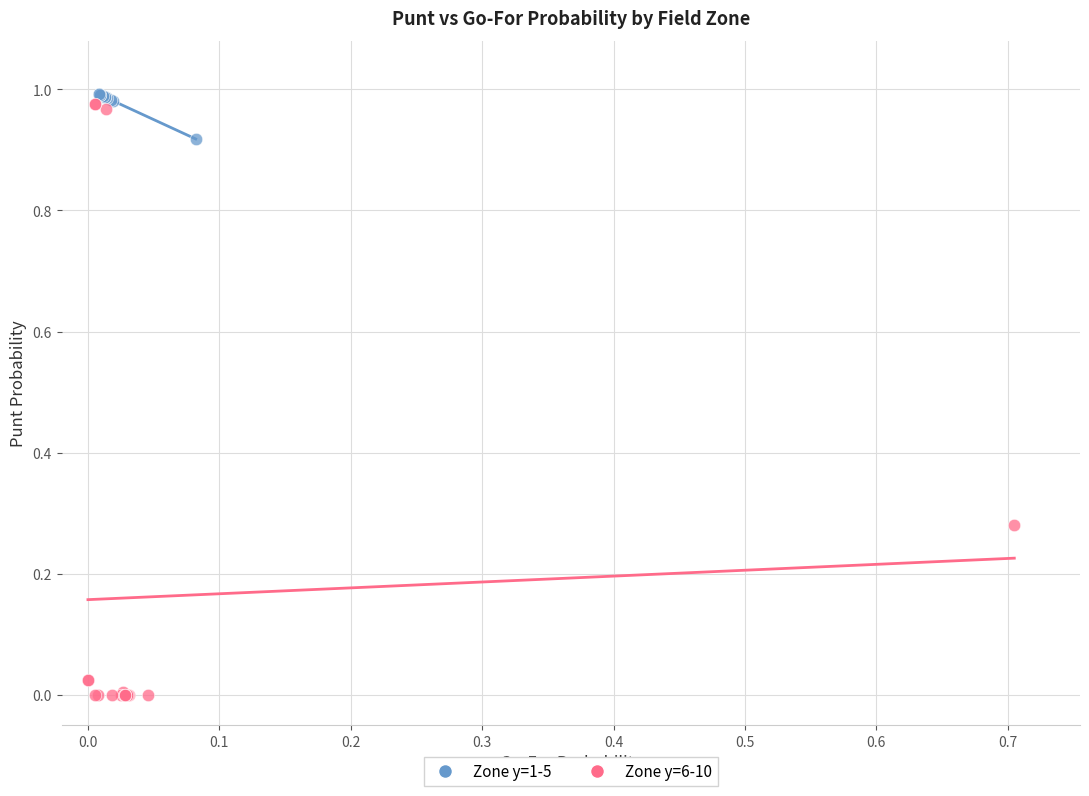

Which series has the largest Y range (max minus min)?

Zone y=6-10